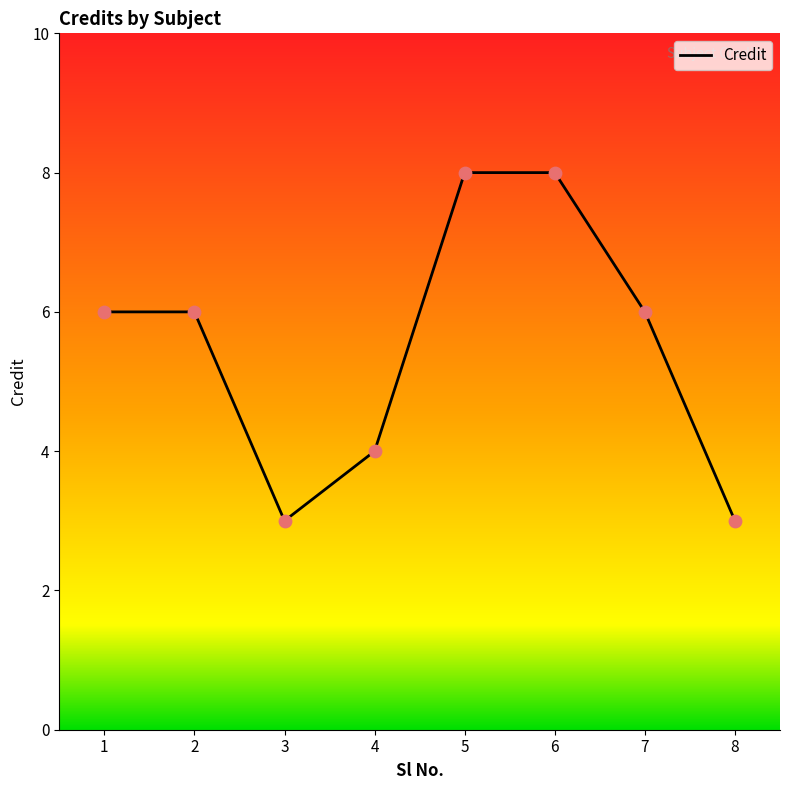

Between 2 and 8, which is larger?

2